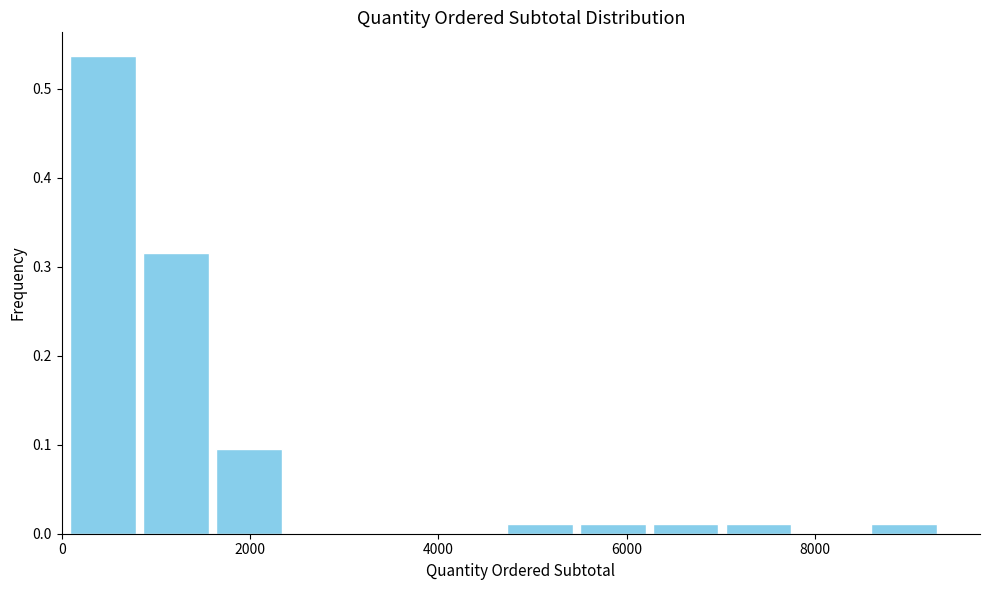

Read against the x-axis, roughly where is the centre of the tallest bar?

400